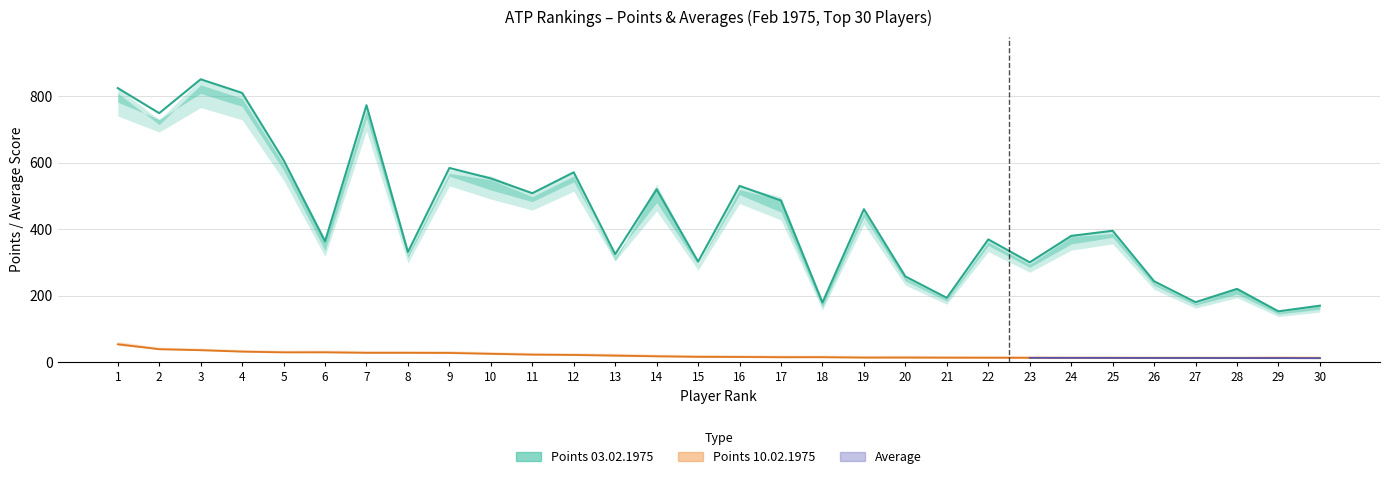

What is the spread (max minus min) of values at 14?

503.0